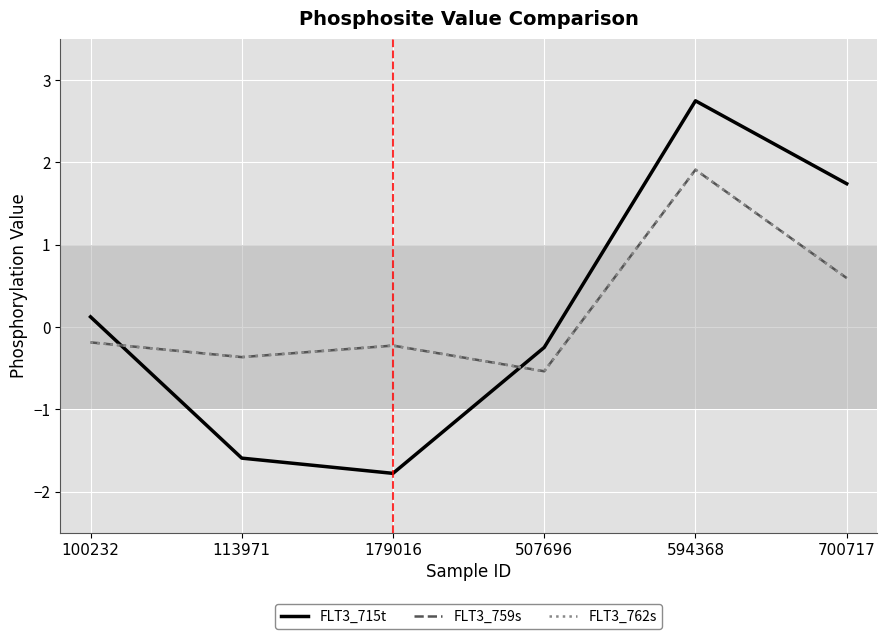

At which label does FLT3_715t first exceed 0?

100232